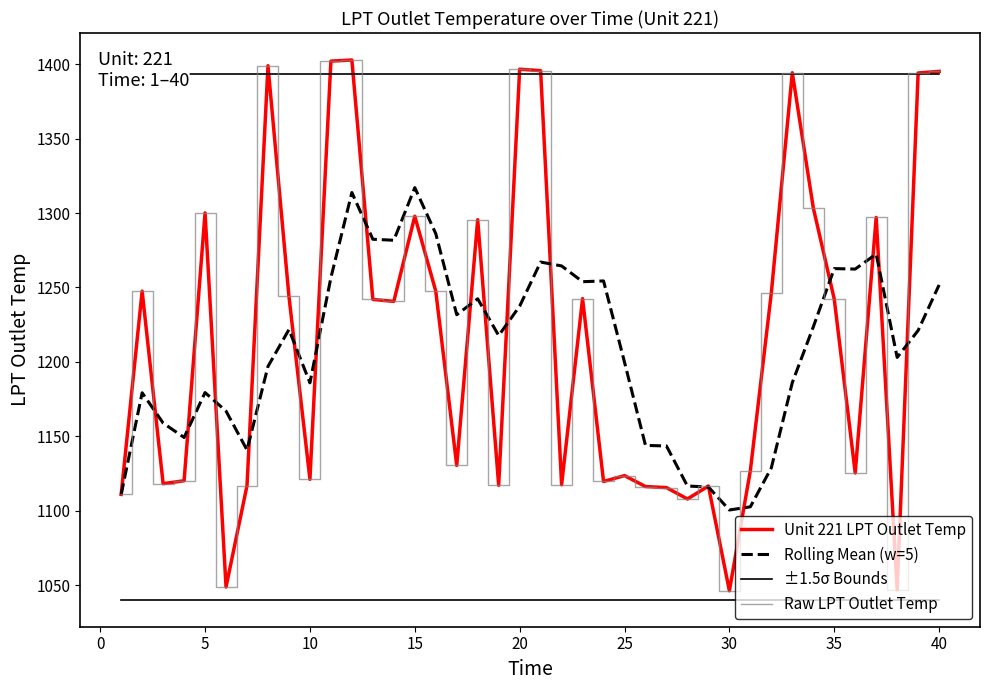

True or false: Rolling Mean (w=5) has a value of 2138.4 at 35.

False